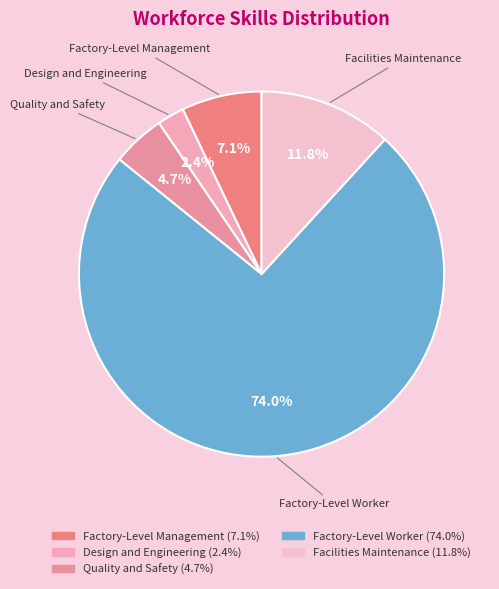

Rank the categories by value from highest to lowest.

Factory-Level Worker, Facilities Maintenance, Factory-Level Management, Quality and Safety, Design and Engineering